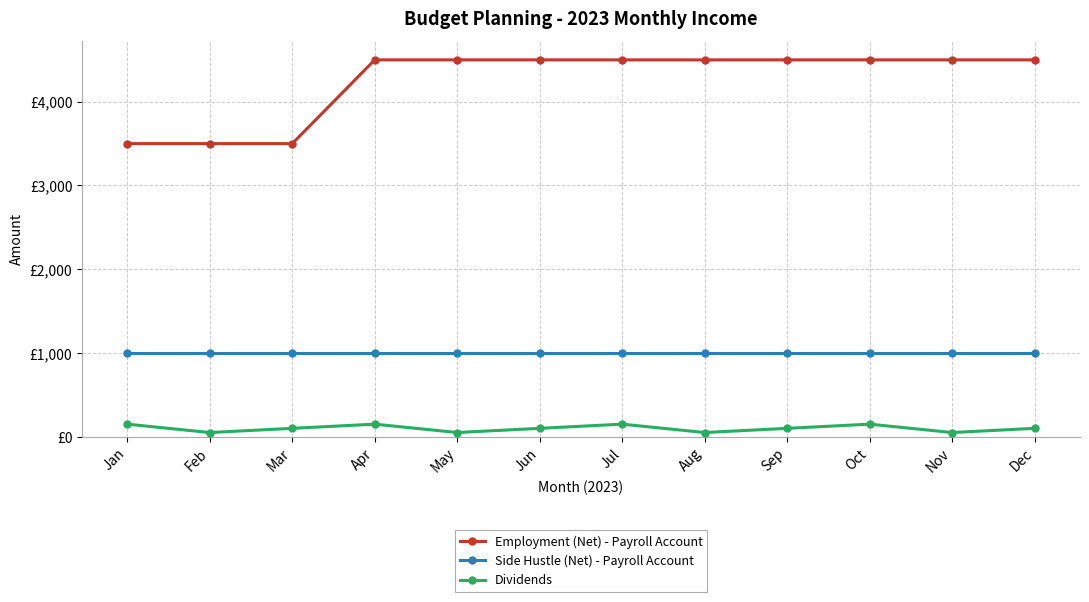

Reading left to right, extract all data points from this chart.

Employment (Net) - Payroll Account: 3500	3500	3500	4500	4500	4500	4500	4500	4500	4500	4500	4500
Side Hustle (Net) - Payroll Account: 1000	1000	1000	1000	1000	1000	1000	1000	1000	1000	1000	1000
Dividends: 150	50	100	150	50	100	150	50	100	150	50	100